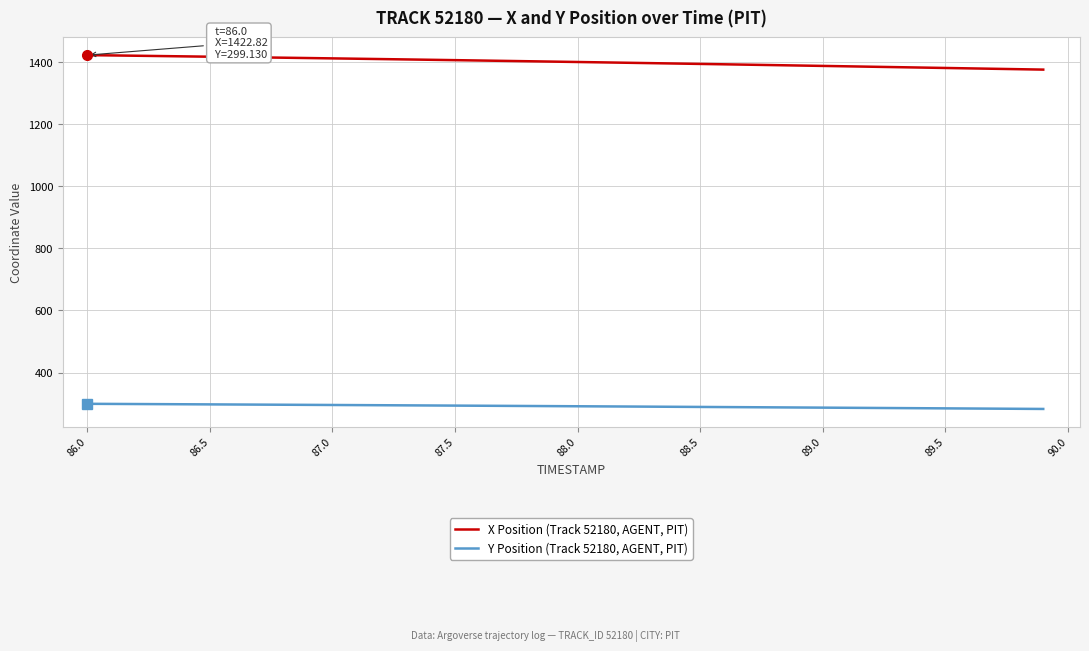

At how many categories does at least one series exceed 908?

40